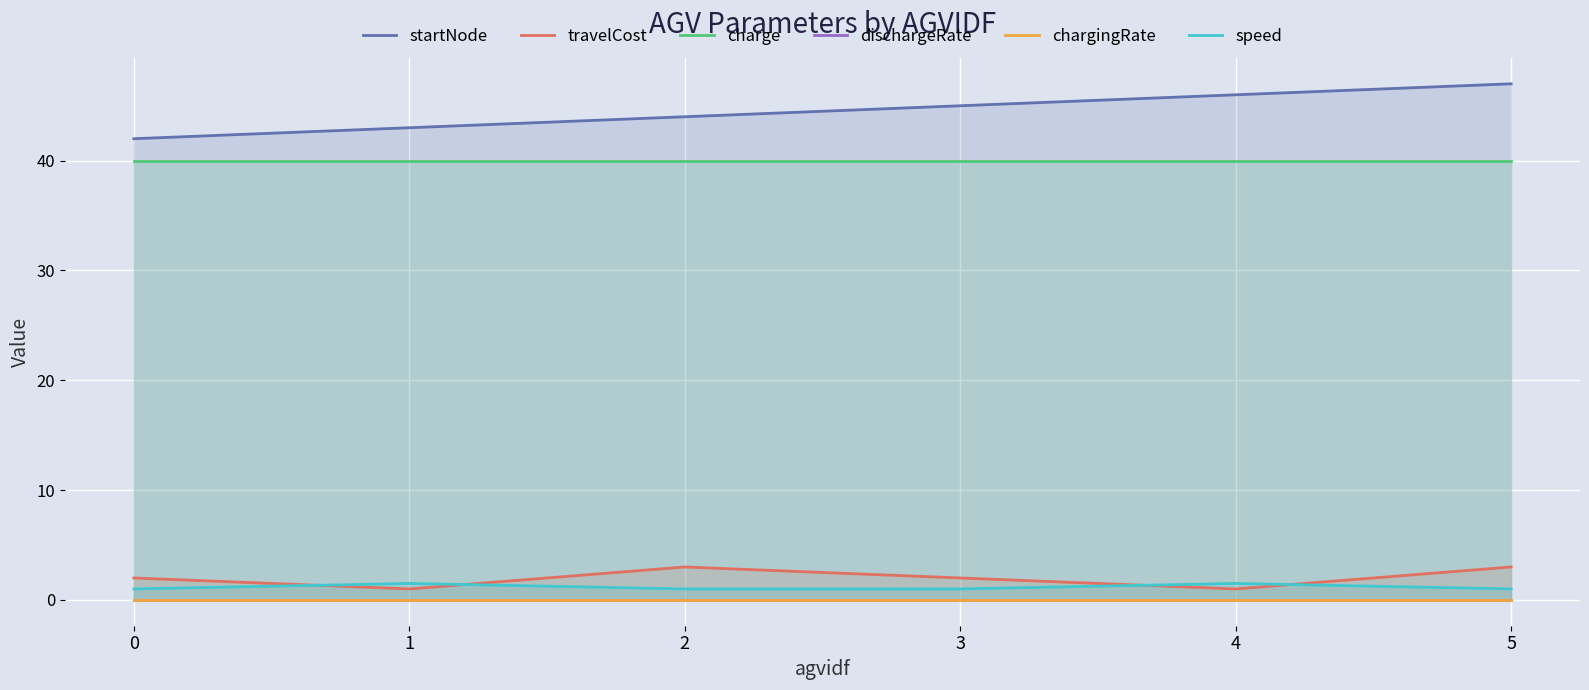

Is the value of charge at 1 greater than the value of chargingRate at 5?

Yes